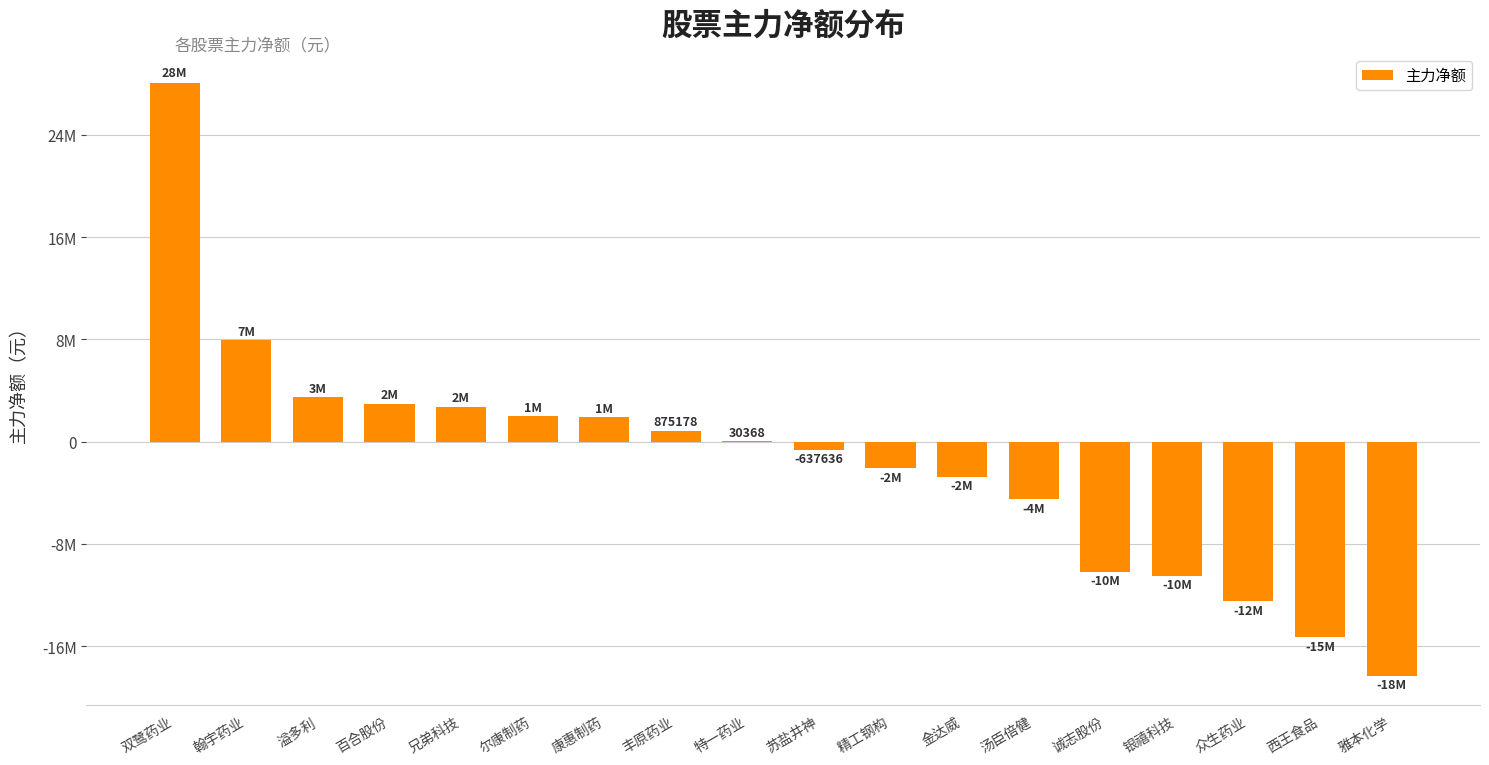

What is the label of the 11th bar from the right?

丰原药业